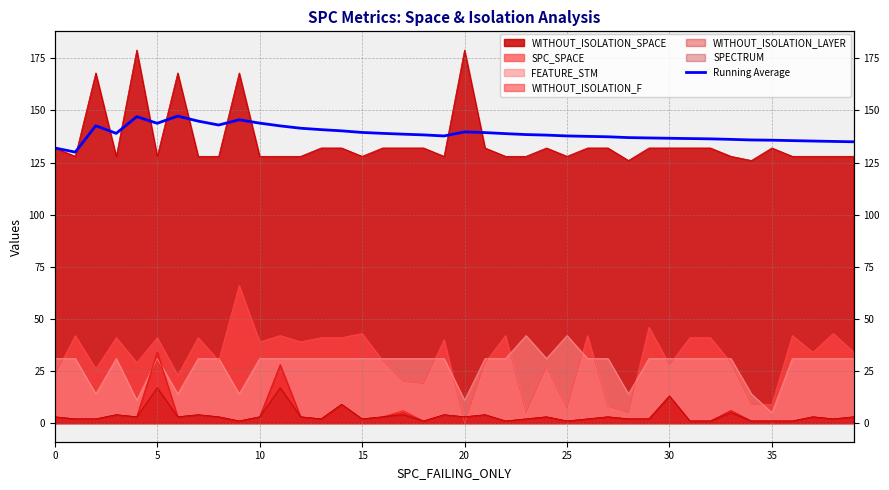

True or false: the data shows 137.0 at 28.

True